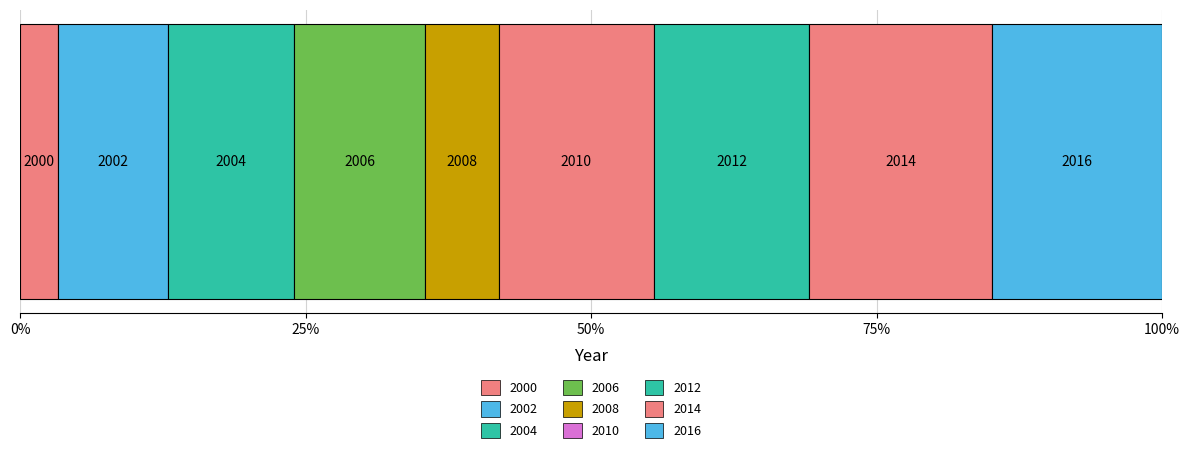

The value at 8 is 5.6. True or false?

False